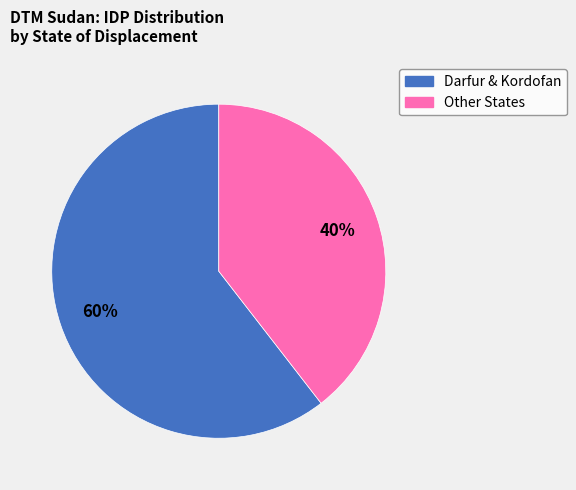

How many slices are in this pie chart?

2